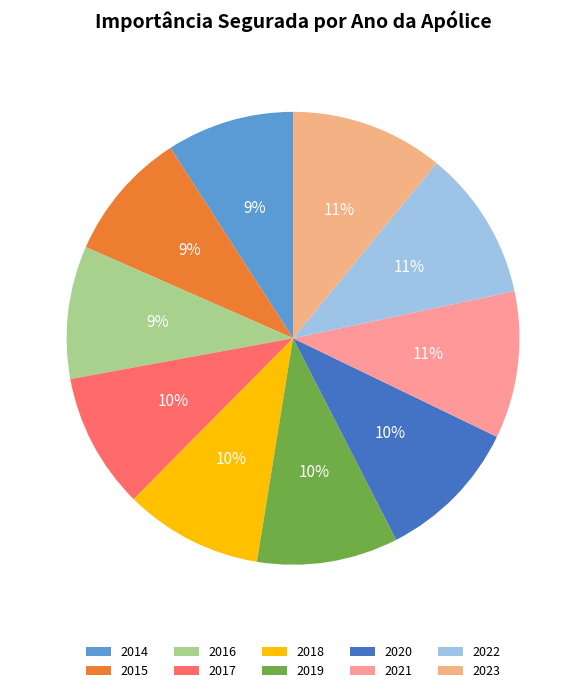

How many slices are in this pie chart?

10